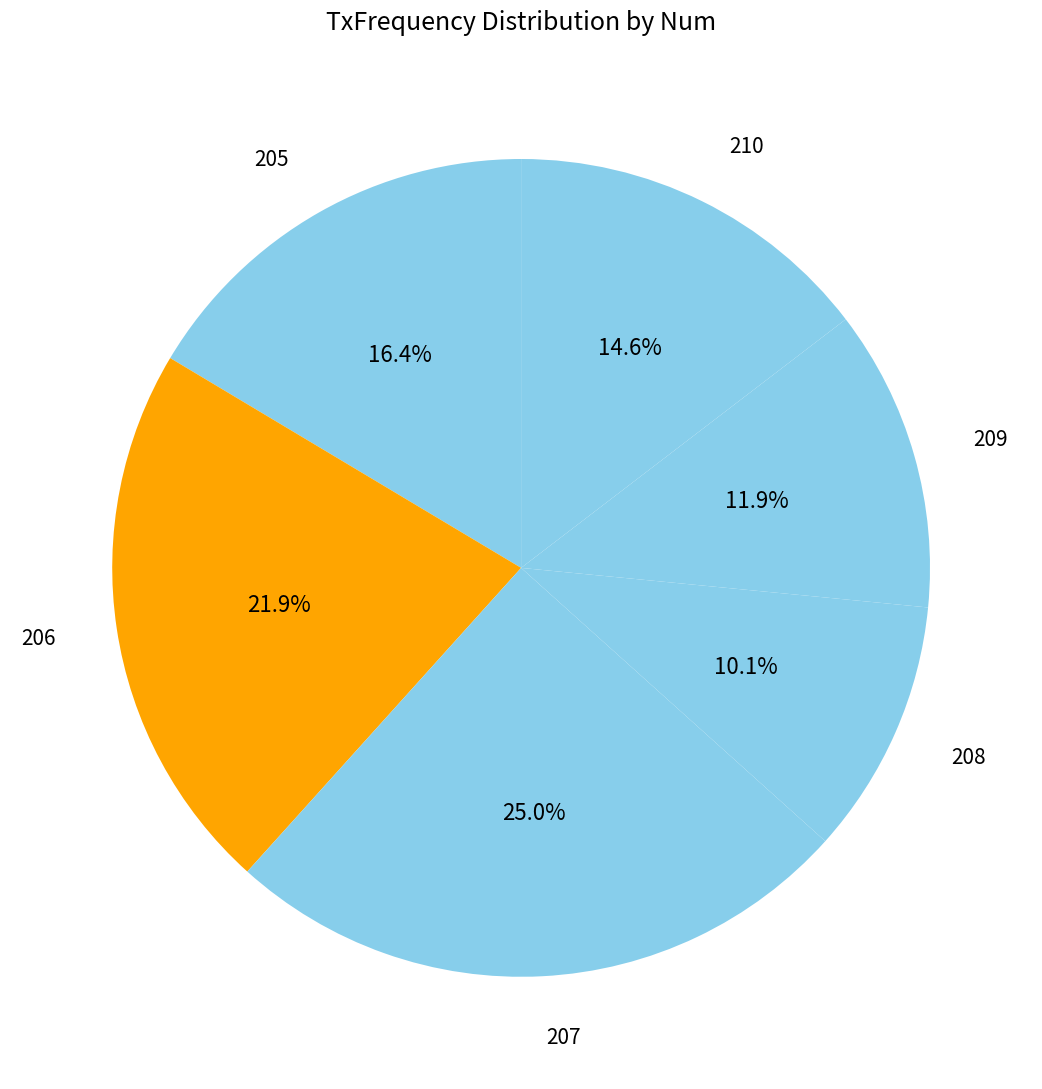

Count the number of slices in the pie.

6